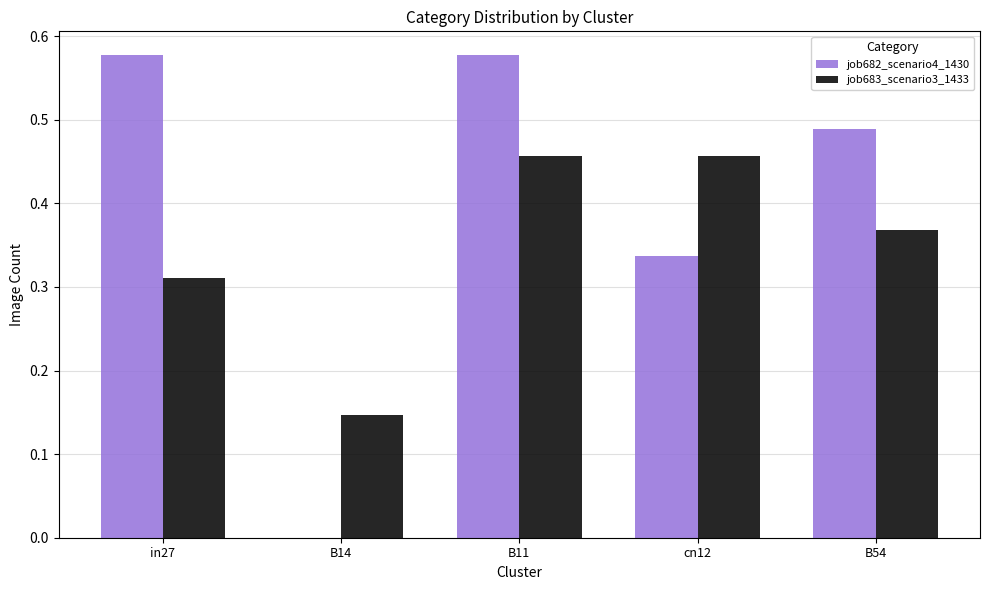

What is the sum of all job682_scenario4_1430 values?

2.0